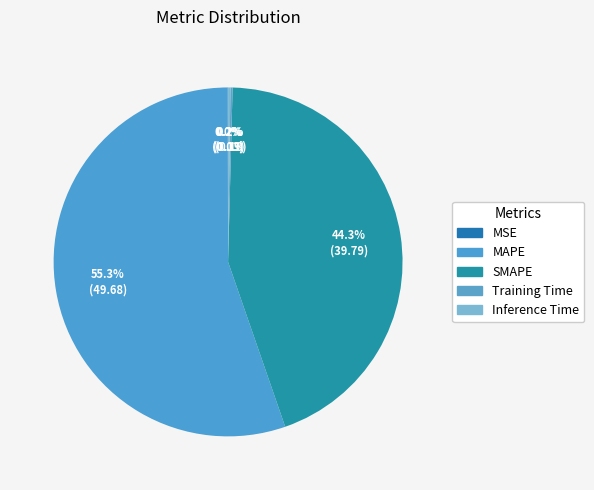

Combined, what portion of the pie is MSE and MAPE?

55.3%